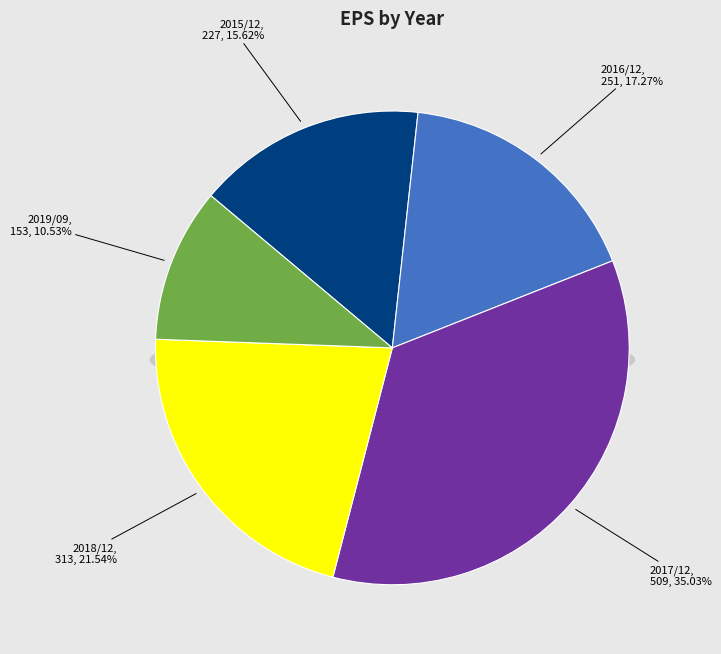

What percentage is the 2016/12 slice, to the nearest percent?

17%